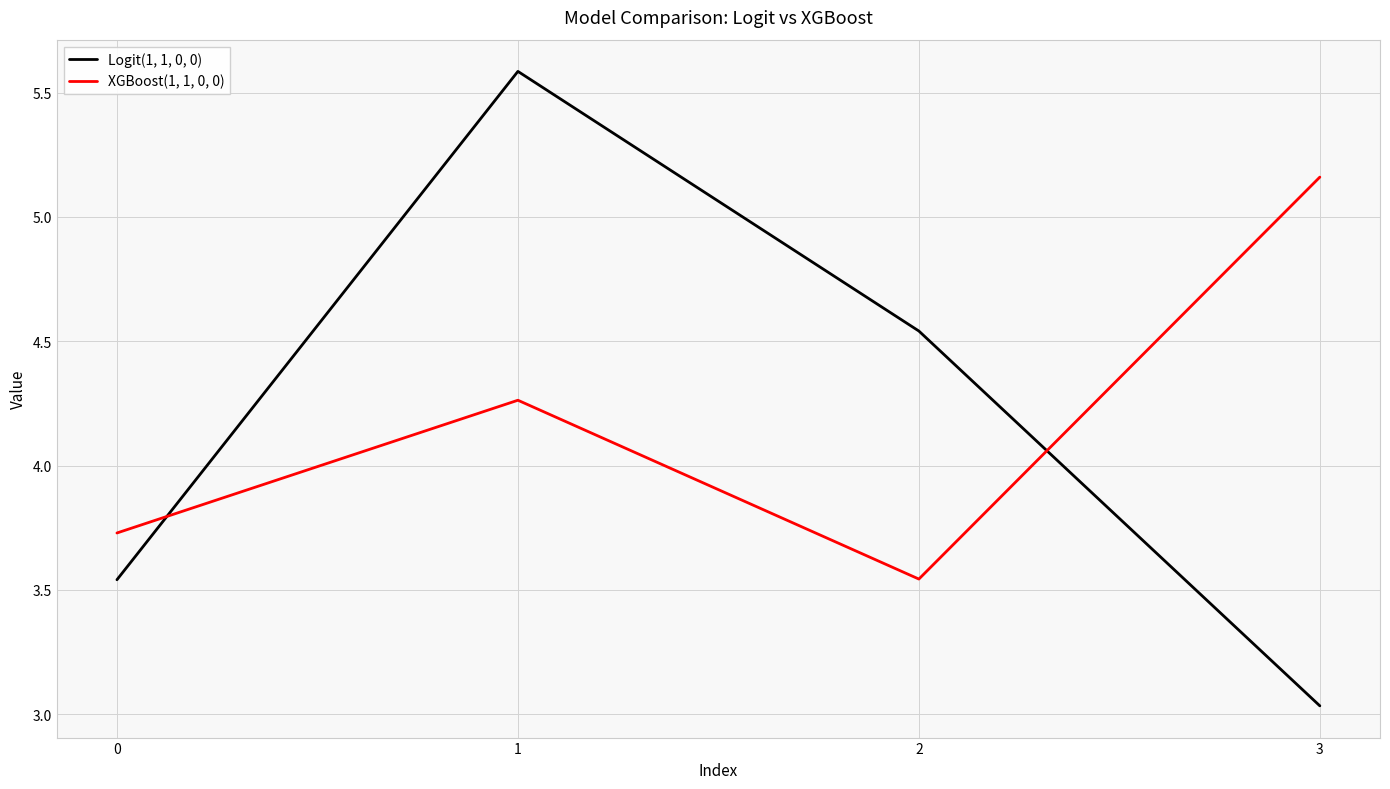

How many intersections are there between Logit(1, 1, 0, 0) and XGBoost(1, 1, 0, 0)?

2